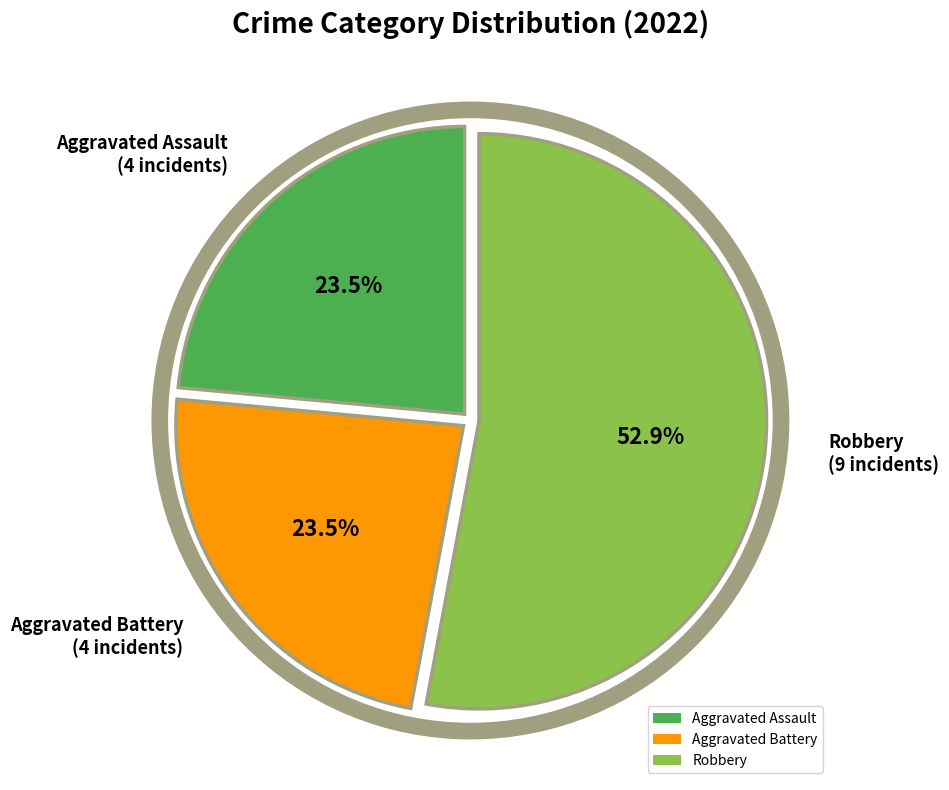

To the nearest percent, what is the average slice percentage?

33%